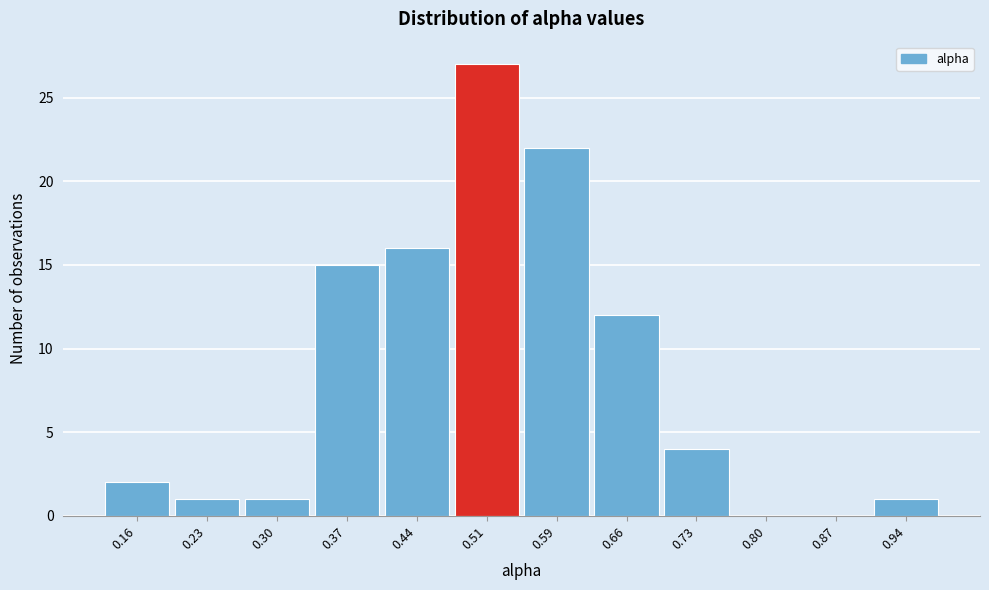

Reading left to right, list all the values displayed in this chart.

0.16=2	0.23=1	0.30=1	0.37=15	0.44=16	0.51=27	0.59=22	0.66=12	0.73=4	0.80=0	0.87=0	0.94=1